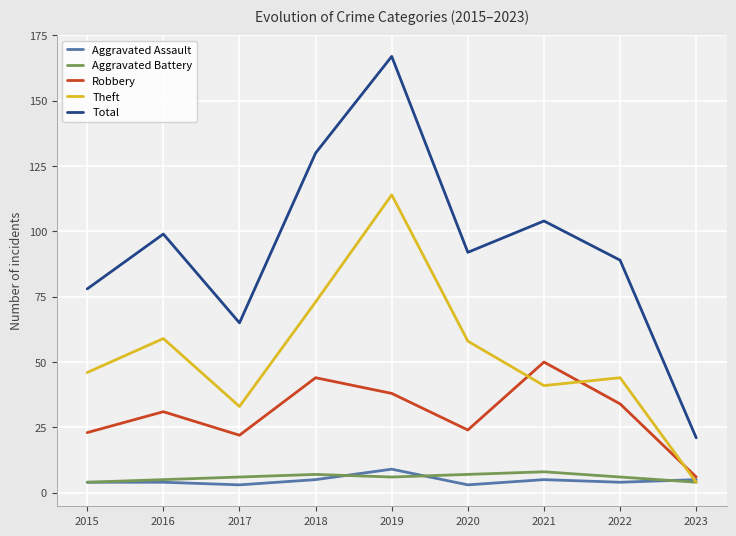

Reading right to left, transcribe all the data shown in this chart.

Aggravated Assault: 5	4	5	3	9	5	3	4	4
Aggravated Battery: 4	6	8	7	6	7	6	5	4
Robbery: 6	34	50	24	38	44	22	31	23
Theft: 4	44	41	58	114	73	33	59	46
Total: 21	89	104	92	167	130	65	99	78